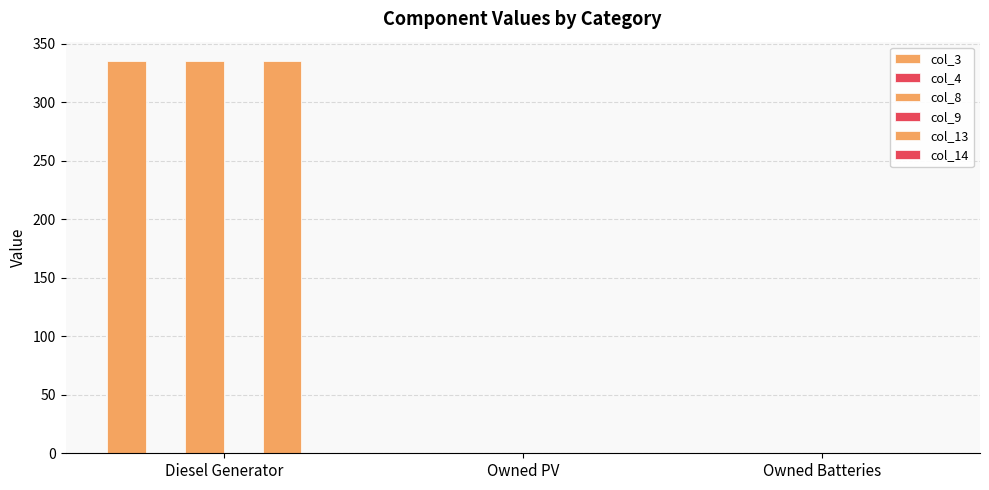

Reading right to left, what are all the values shown in this chart?

col_3: 0	0	335
col_4: 0	0	0
col_8: 0	0	335
col_9: 0	0	0
col_13: 0	0	335
col_14: 0	0	0